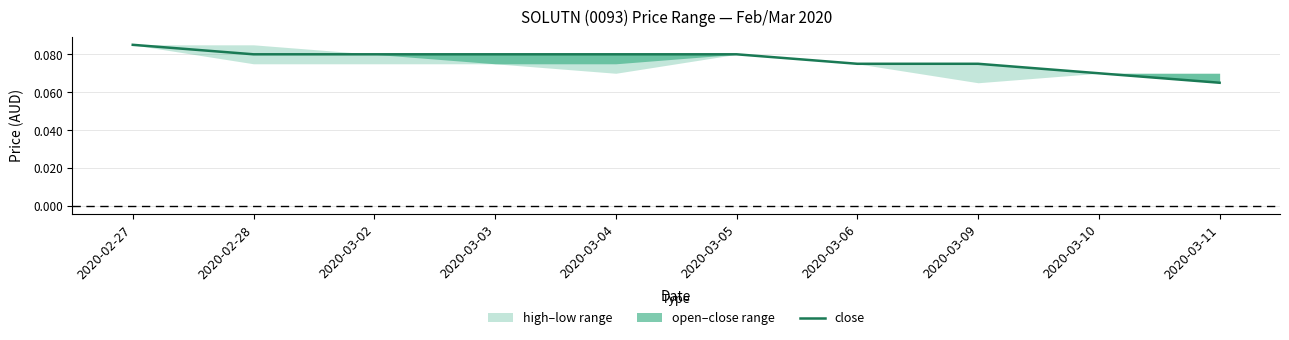

List the labels in order of value, largest first.

2020-02-27, 2020-02-28, 2020-03-02, 2020-03-03, 2020-03-04, 2020-03-05, 2020-03-06, 2020-03-09, 2020-03-10, 2020-03-11